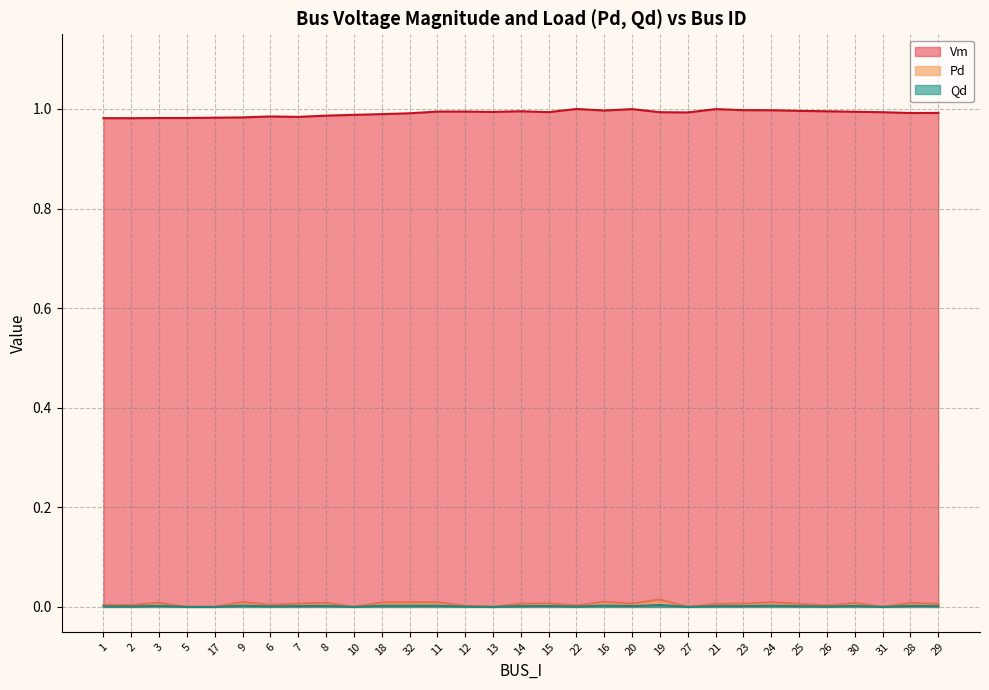

How many lines are shown in the chart?

3